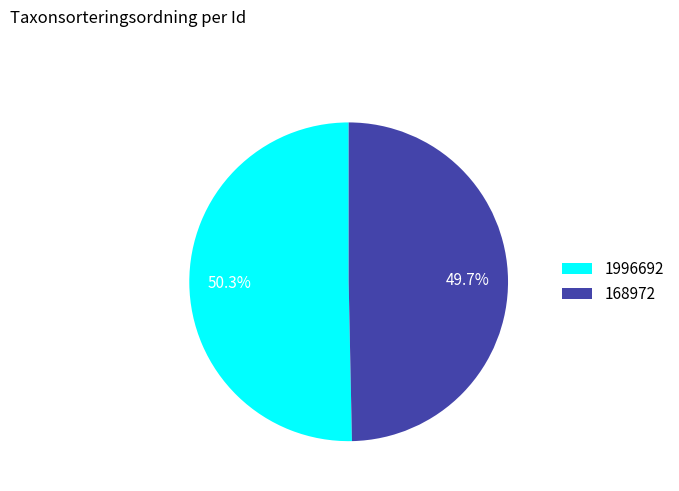

Which slice is the largest?

1996692